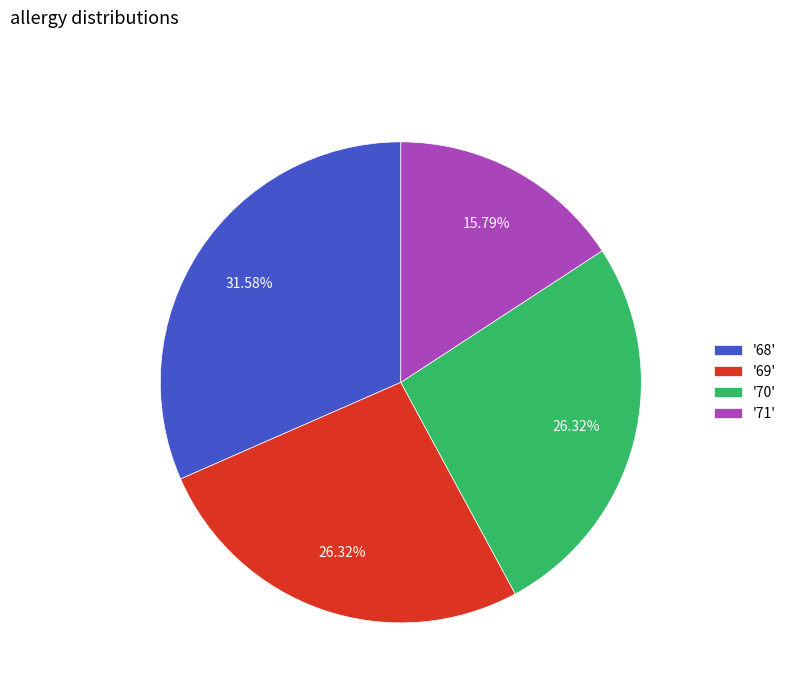

Between '71' and '69', which is larger?

'69'